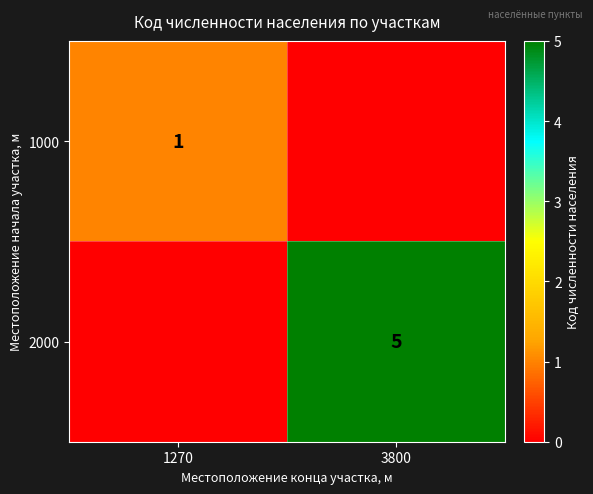

Is the value of 1000 at 1270 greater than the value of 2000 at 3800?

No